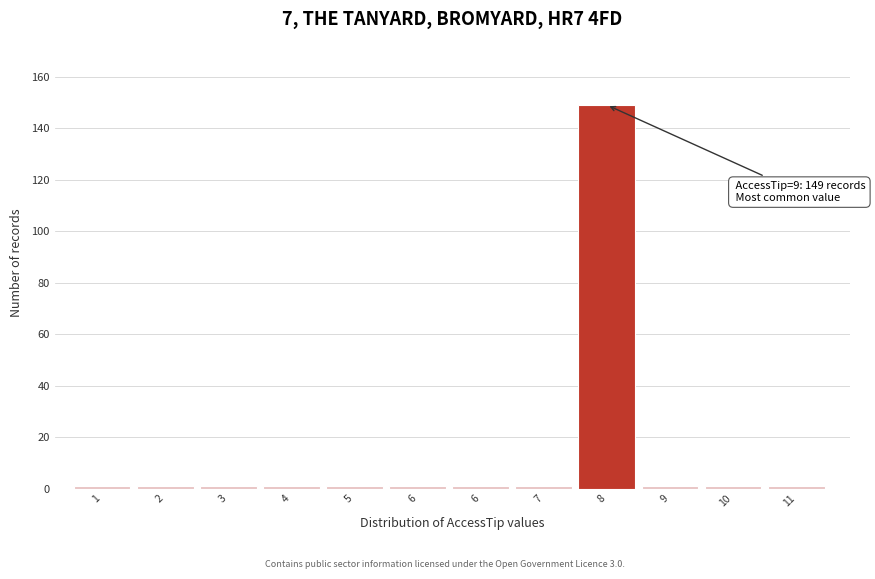

How many bars are there in total?

12